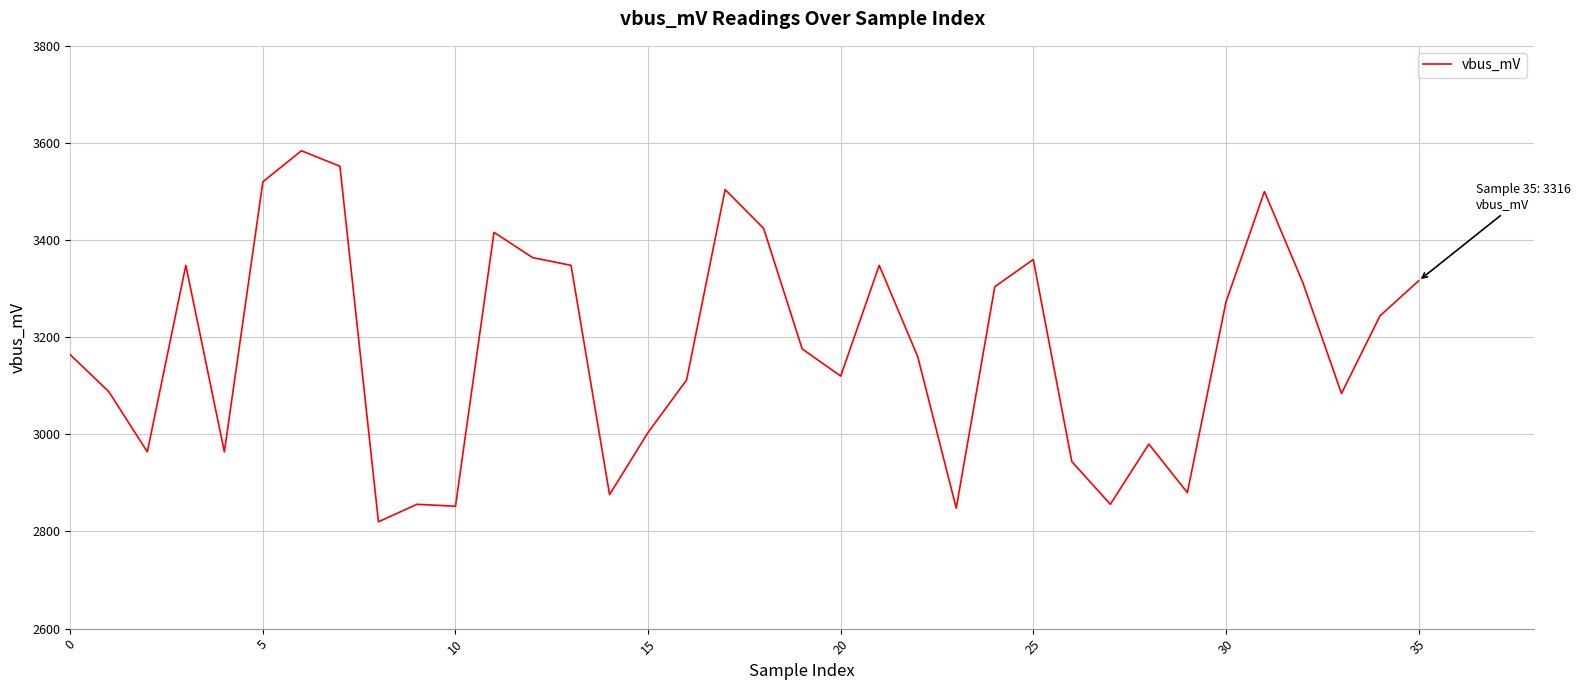

How many series are shown in this chart?

1